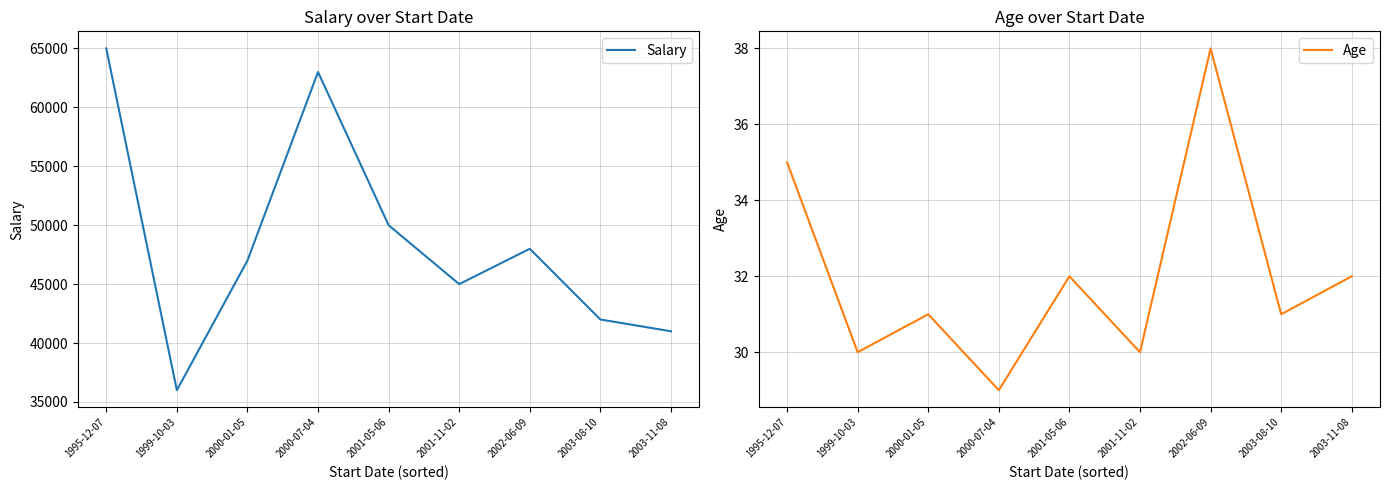

How many data points in Age are less than 31?

3